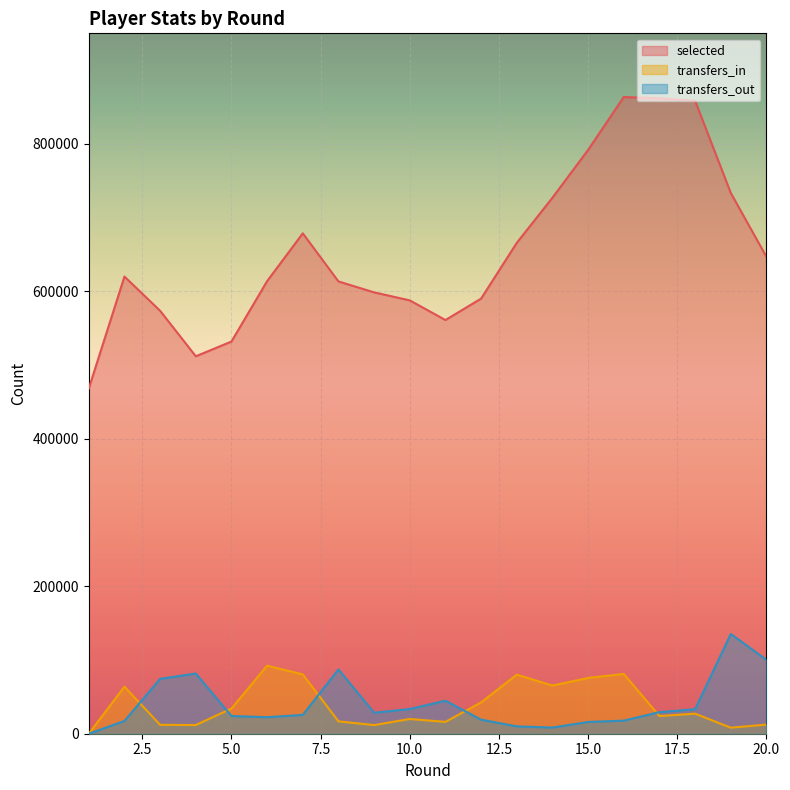

Which series has the largest total across all categories?

selected